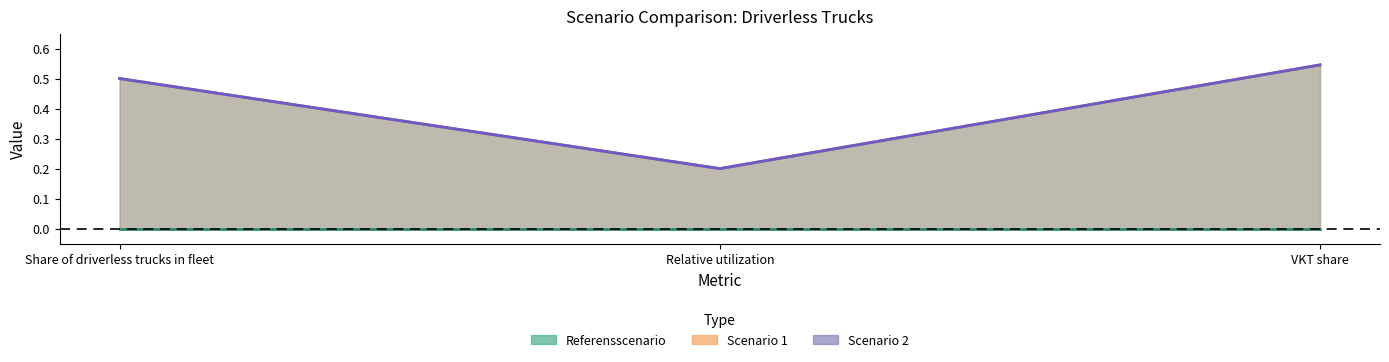

Does the chart display data point markers on the line(s)?

No